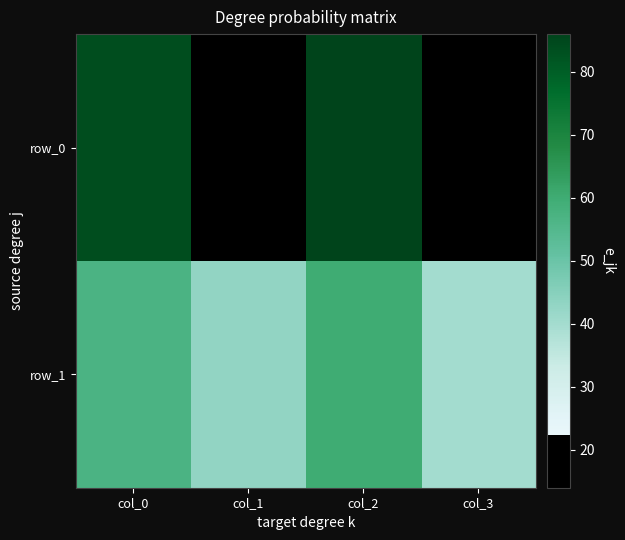

What is the total value across all series at col_1?

59